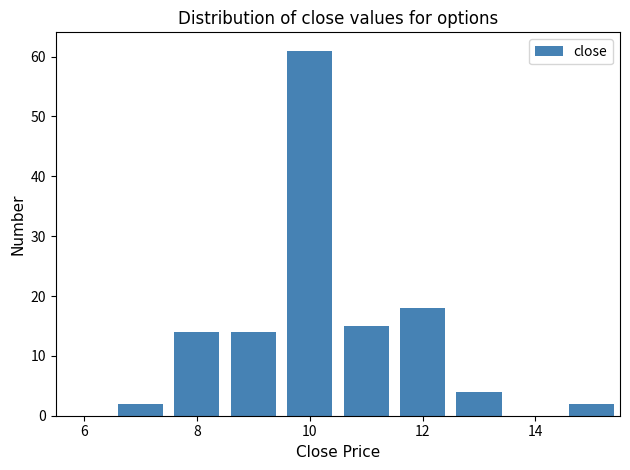

What is the height of the bar covering 14.5 to 15.5 on the x-axis? Neither the bar edges nor the heights are printed on the chart, so give them approximately, as read against the axes.

2